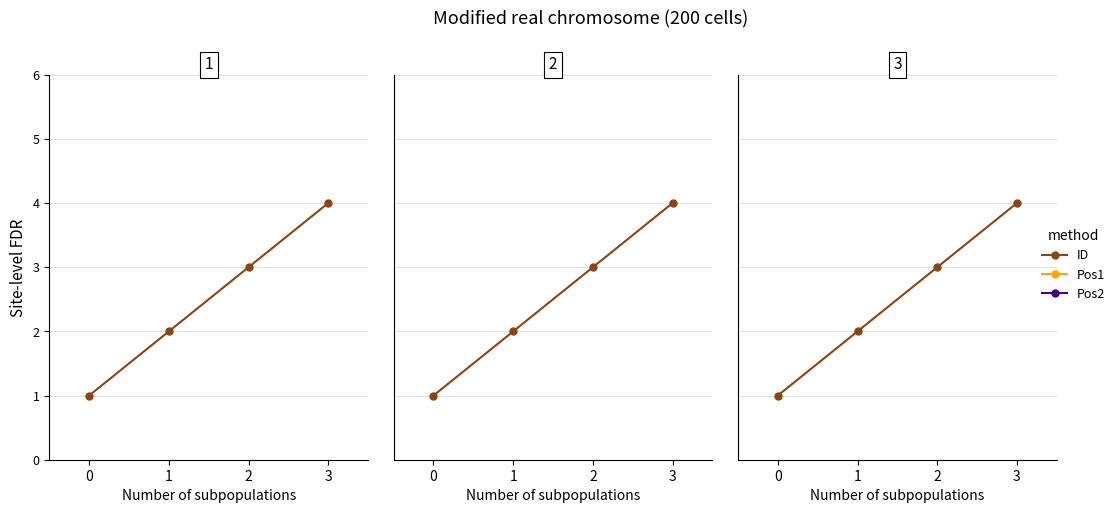

True or false: Pos1 has a value of 695 at 3.

False